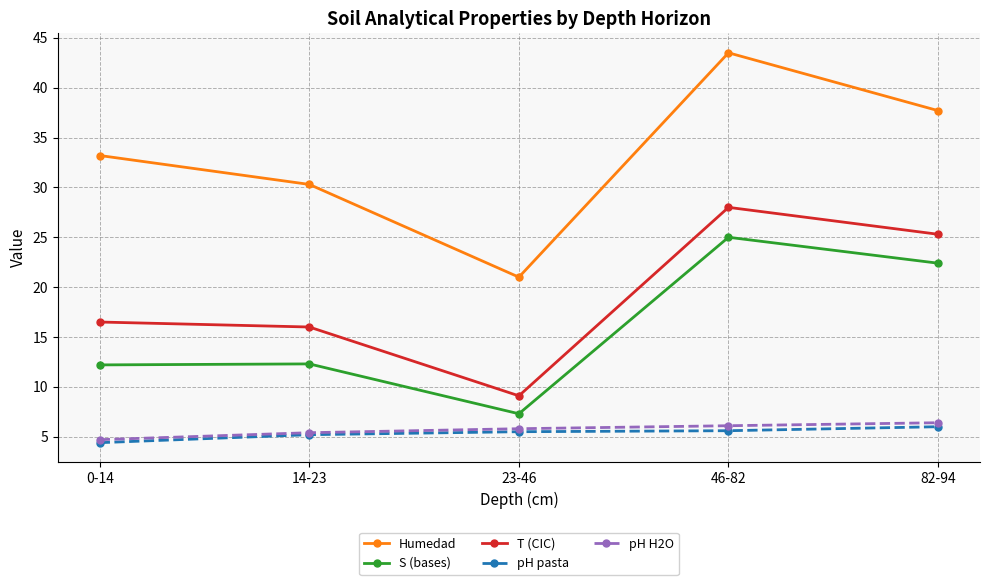

What is the smallest value displayed?

4.4